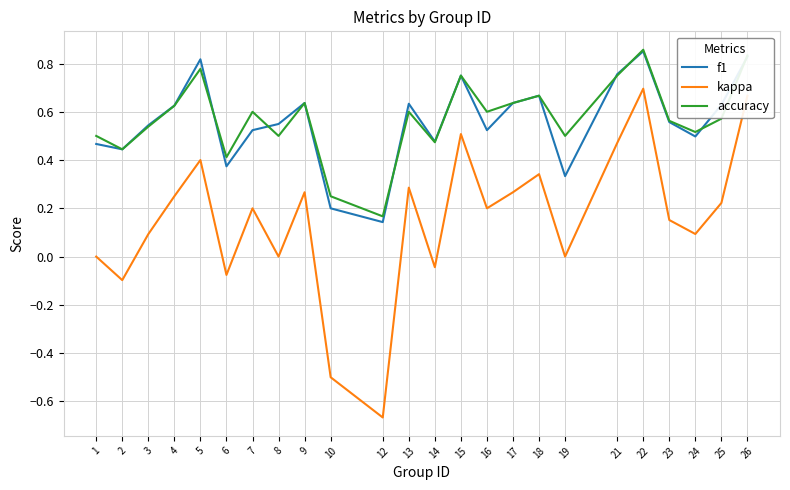

Is the value of f1 at 10 greater than the value of kappa at 21?

No